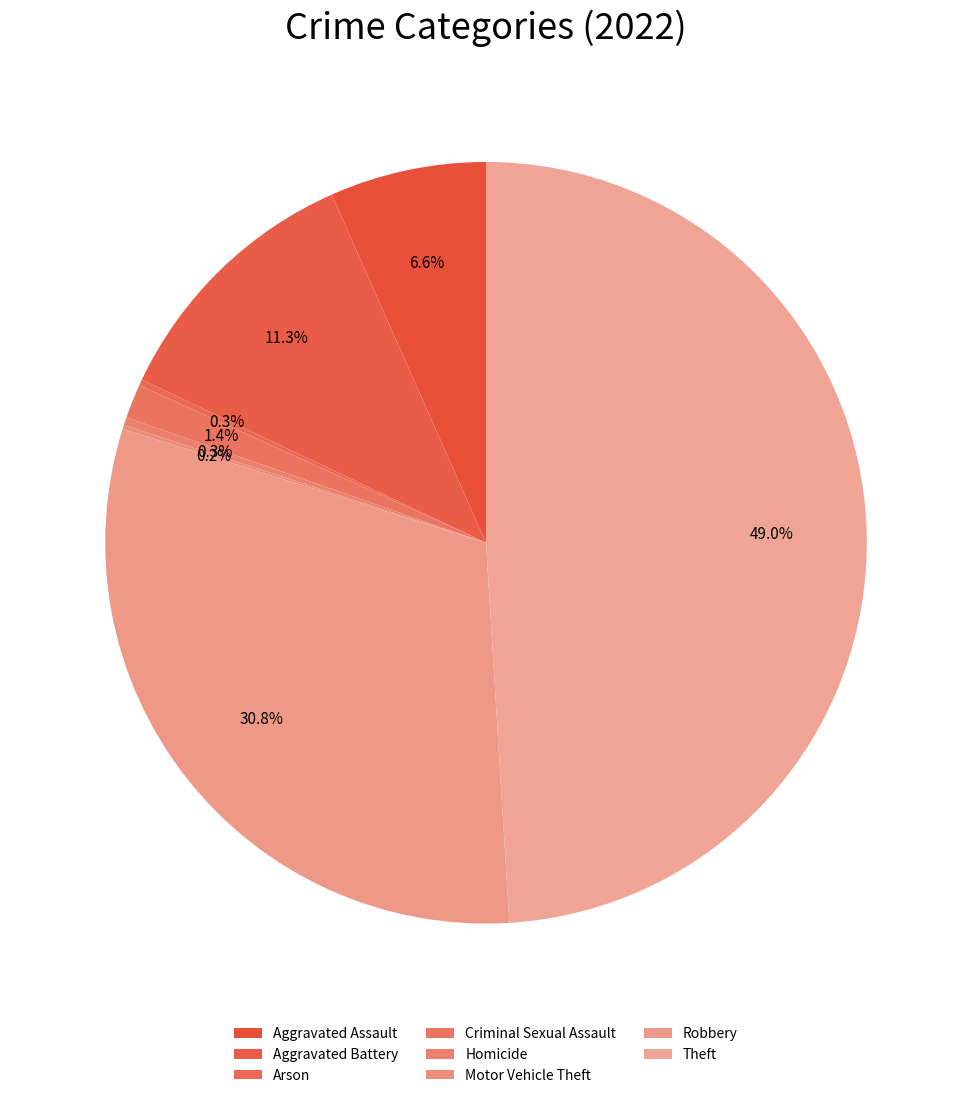

What percentage is the Aggravated Battery slice, to the nearest percent?

11%